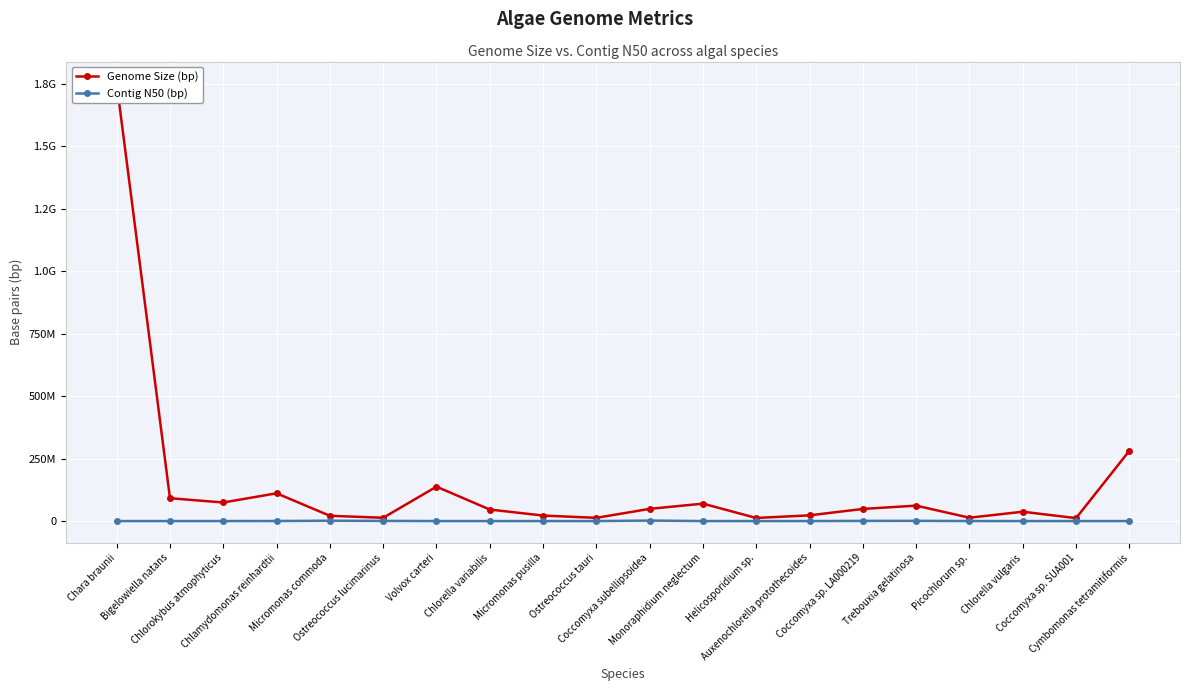

What is the spread (max minus min) of values at Monoraphidium neglectum?

69696917